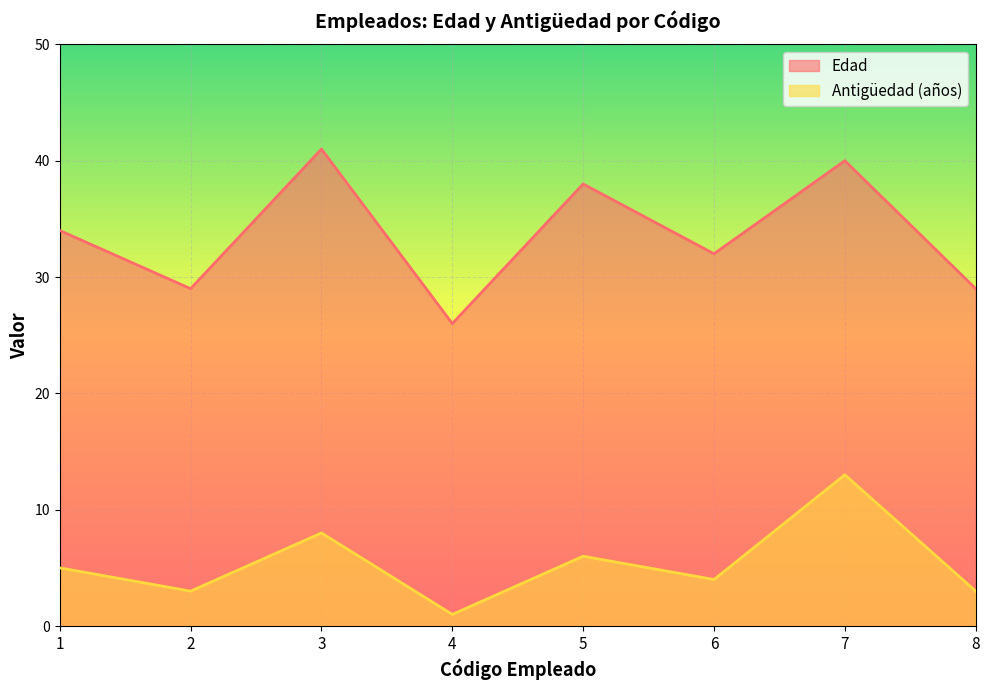

True or false: Edad and Antigüedad (años) intersect in this chart.

False